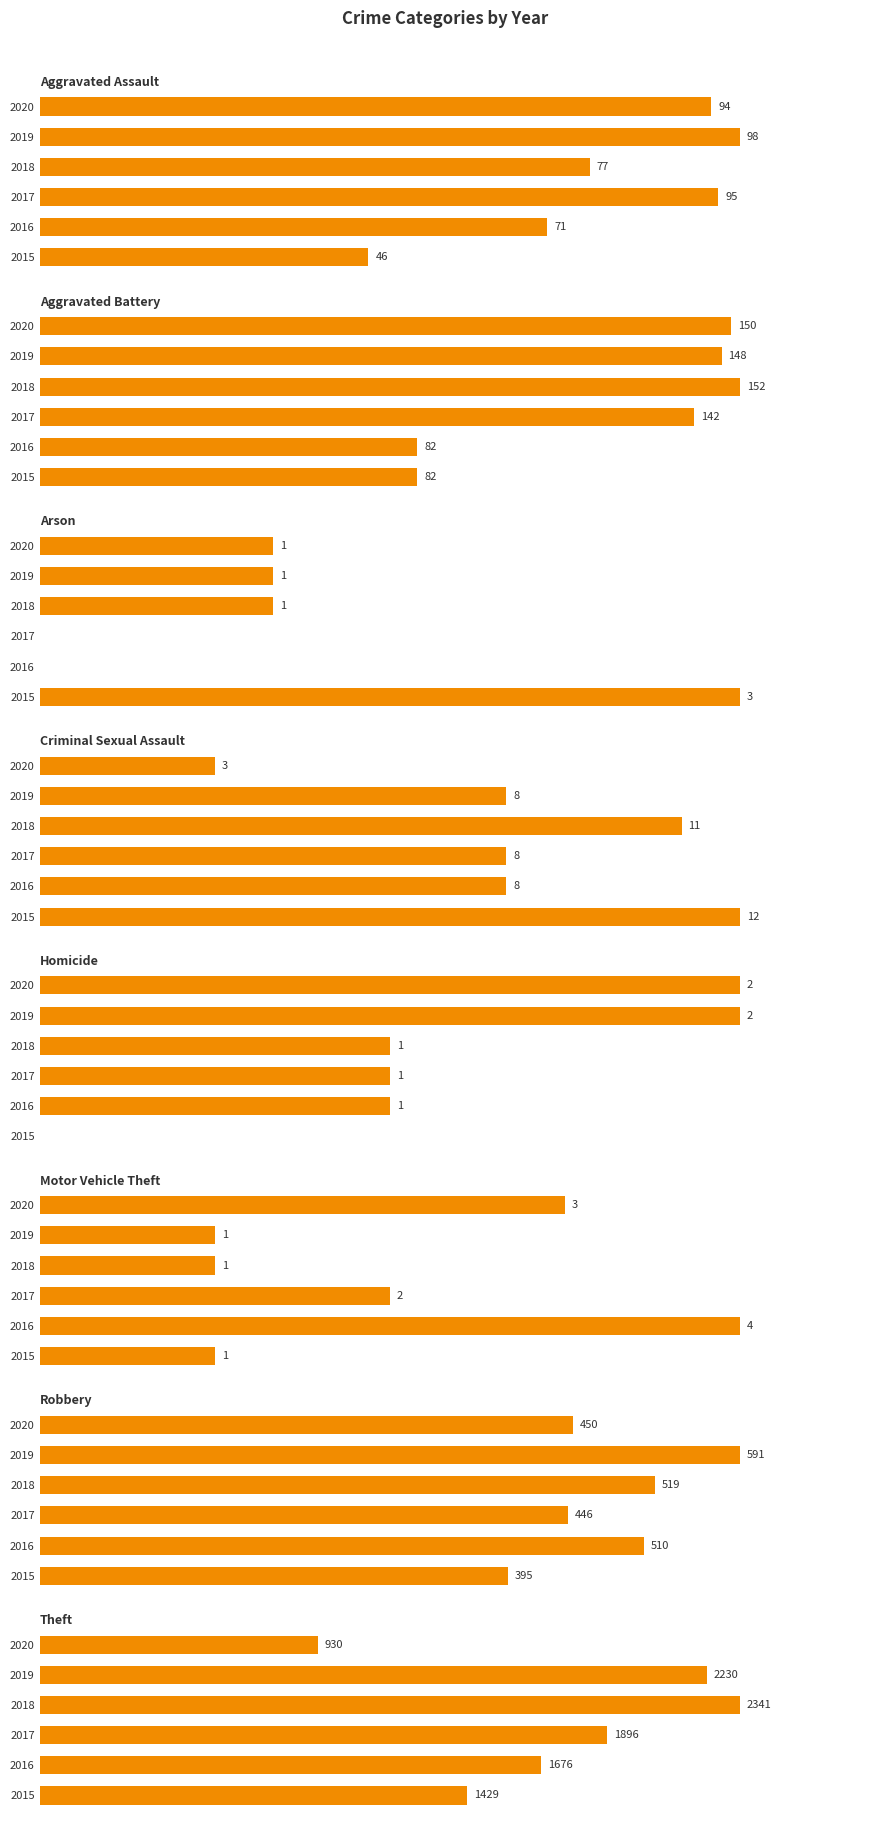

The value of 2020 at Motor Vehicle Theft is 5. True or false?

False